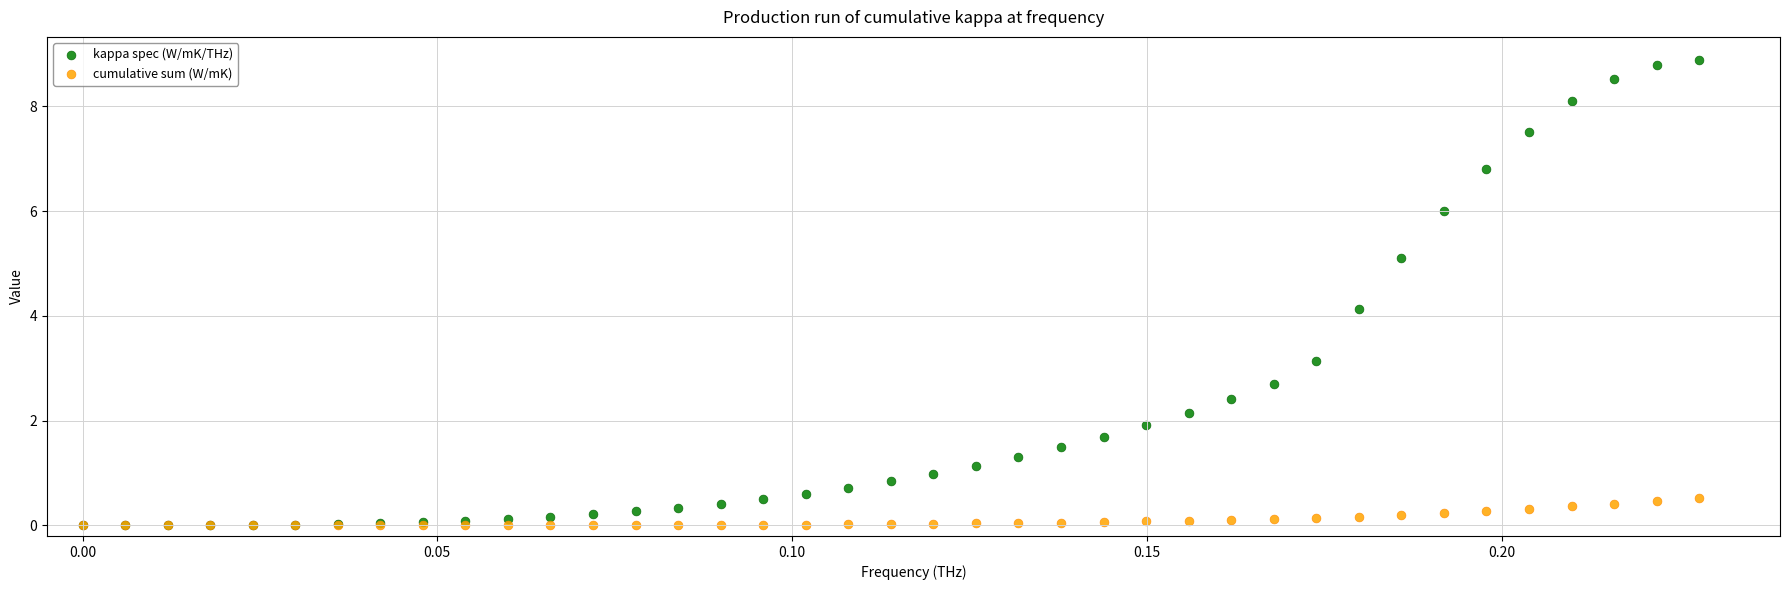

What are all the series names shown in the legend?

kappa spec (W/mK/THz), cumulative sum (W/mK)